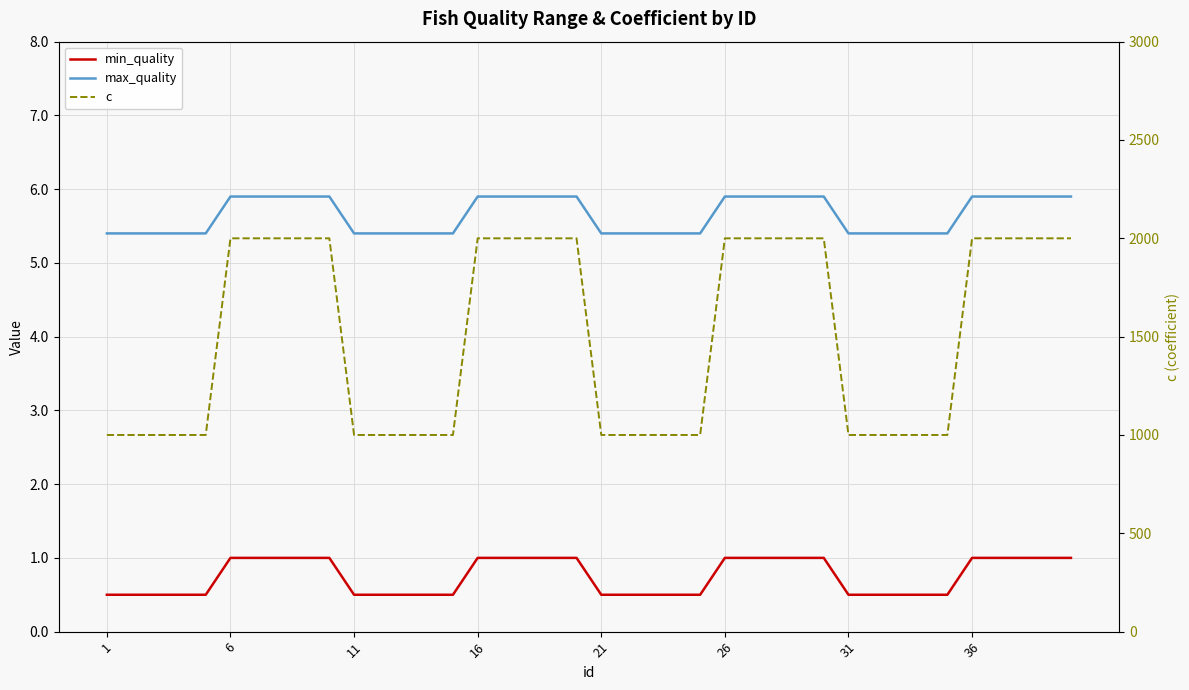

Reading left to right, what are all the values shown in this chart?

min_quality: 0.5	0.5	0.5	0.5	0.5	1.0	1.0	1.0	1.0	1.0	0.5	0.5	0.5	0.5	0.5	1.0	1.0	1.0	1.0	1.0	0.5	0.5	0.5	0.5	0.5	1.0	1.0	1.0	1.0	1.0	0.5	0.5	0.5	0.5	0.5	1.0	1.0	1.0	1.0	1.0
max_quality: 5.4	5.4	5.4	5.4	5.4	5.9	5.9	5.9	5.9	5.9	5.4	5.4	5.4	5.4	5.4	5.9	5.9	5.9	5.9	5.9	5.4	5.4	5.4	5.4	5.4	5.9	5.9	5.9	5.9	5.9	5.4	5.4	5.4	5.4	5.4	5.9	5.9	5.9	5.9	5.9
c: 1000.0	1000.0	1000.0	1000.0	1000.0	2000.0	2000.0	2000.0	2000.0	2000.0	1000.0	1000.0	1000.0	1000.0	1000.0	2000.0	2000.0	2000.0	2000.0	2000.0	1000.0	1000.0	1000.0	1000.0	1000.0	2000.0	2000.0	2000.0	2000.0	2000.0	1000.0	1000.0	1000.0	1000.0	1000.0	2000.0	2000.0	2000.0	2000.0	2000.0